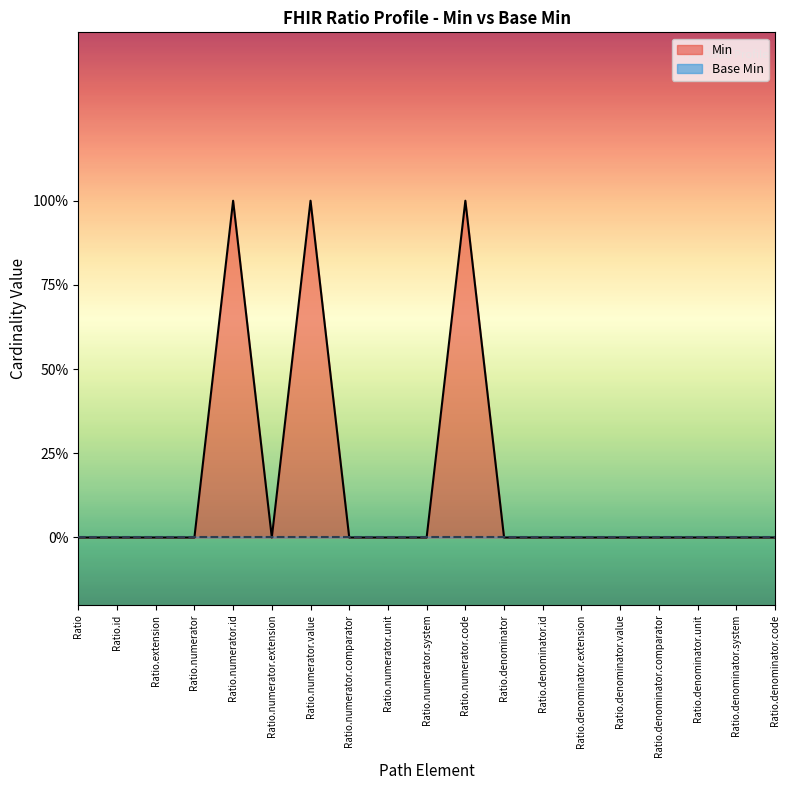

What is the label of the 9th point from the right?

Ratio.numerator.code